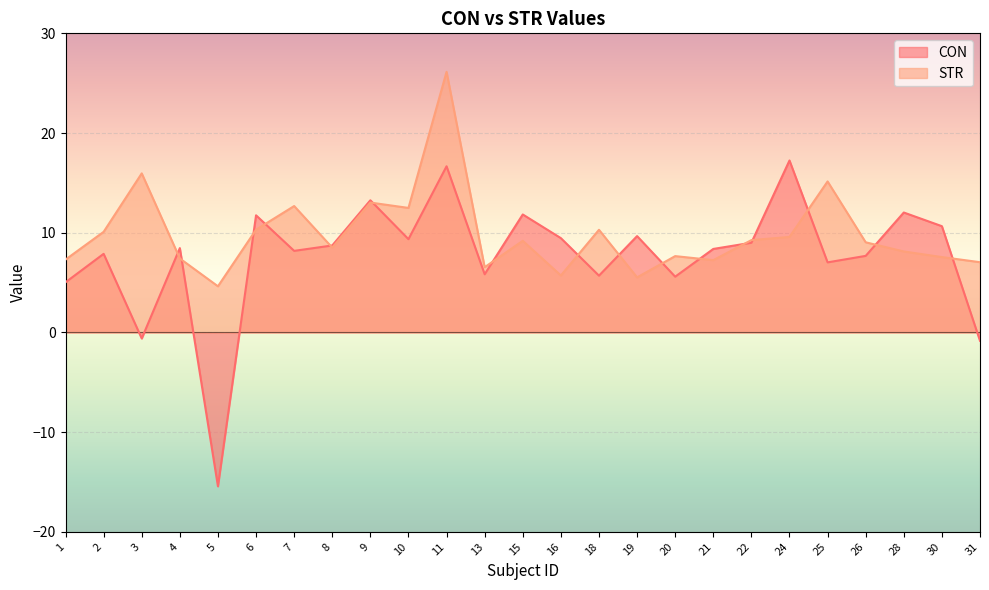

In CON, how many points are higher than both neighbors (excluding endpoints)?

9